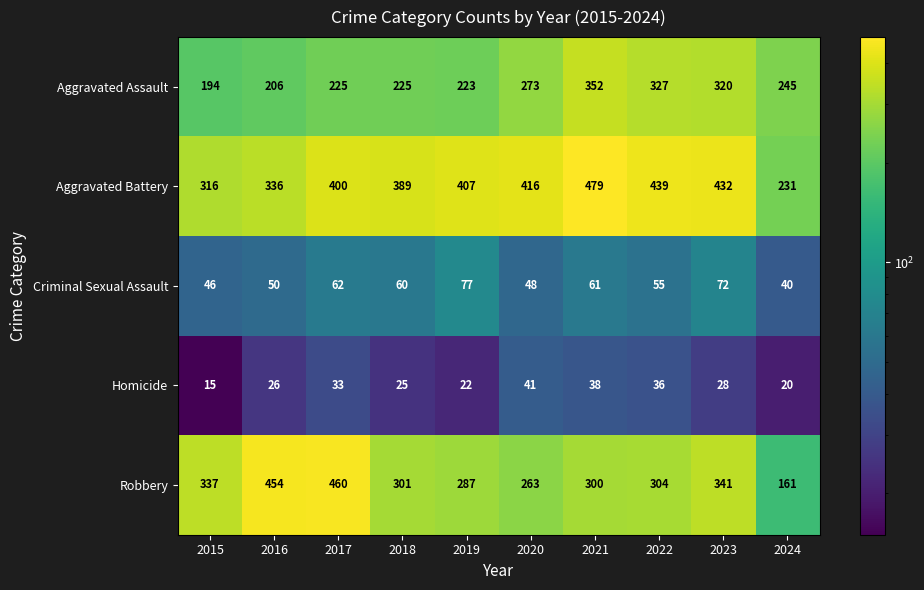

Which category has the highest value across all series?

2021